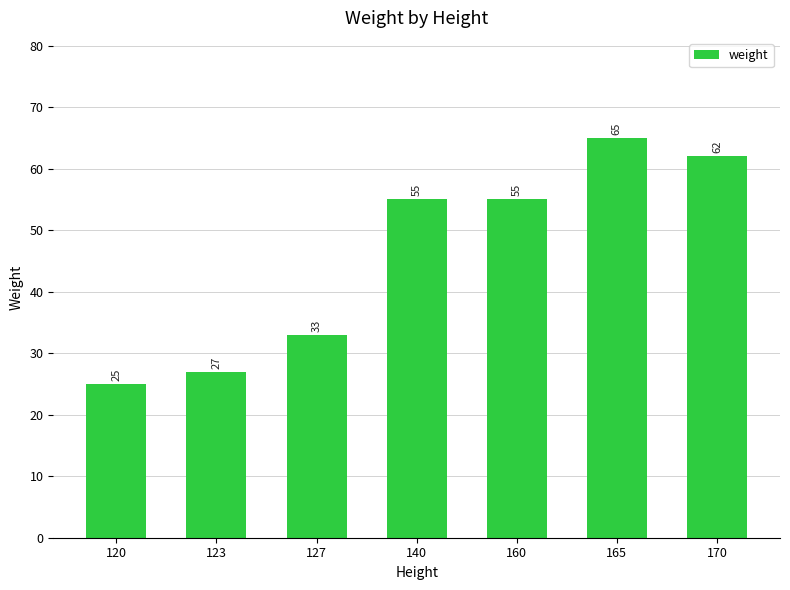

What is the difference between the maximum and second lowest values?

38